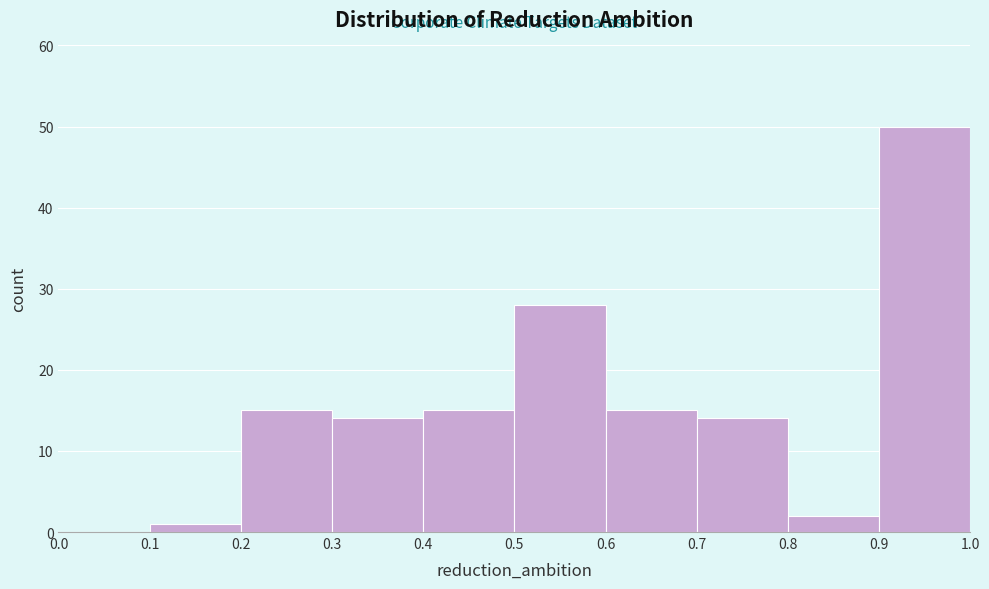

What is the height of the bar covering 0.2 to 0.3 on the x-axis? The values are not printed on the chart, so give them approximately, as read against the axis.

15